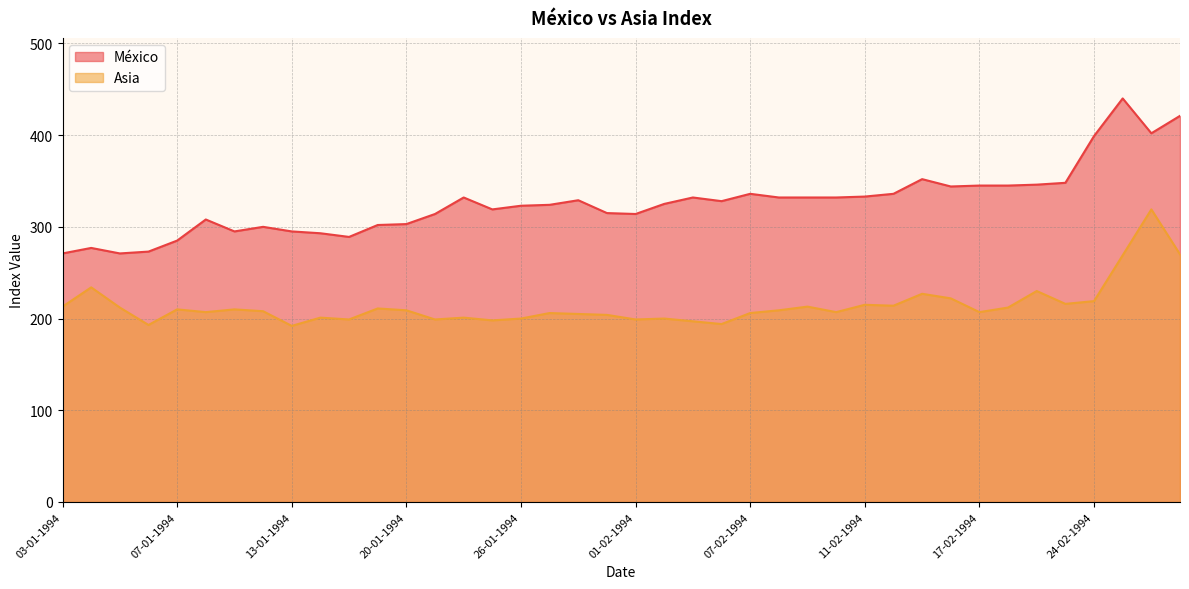

What is the sum of the México values at 31-01-1994 and 04-02-1994?

643